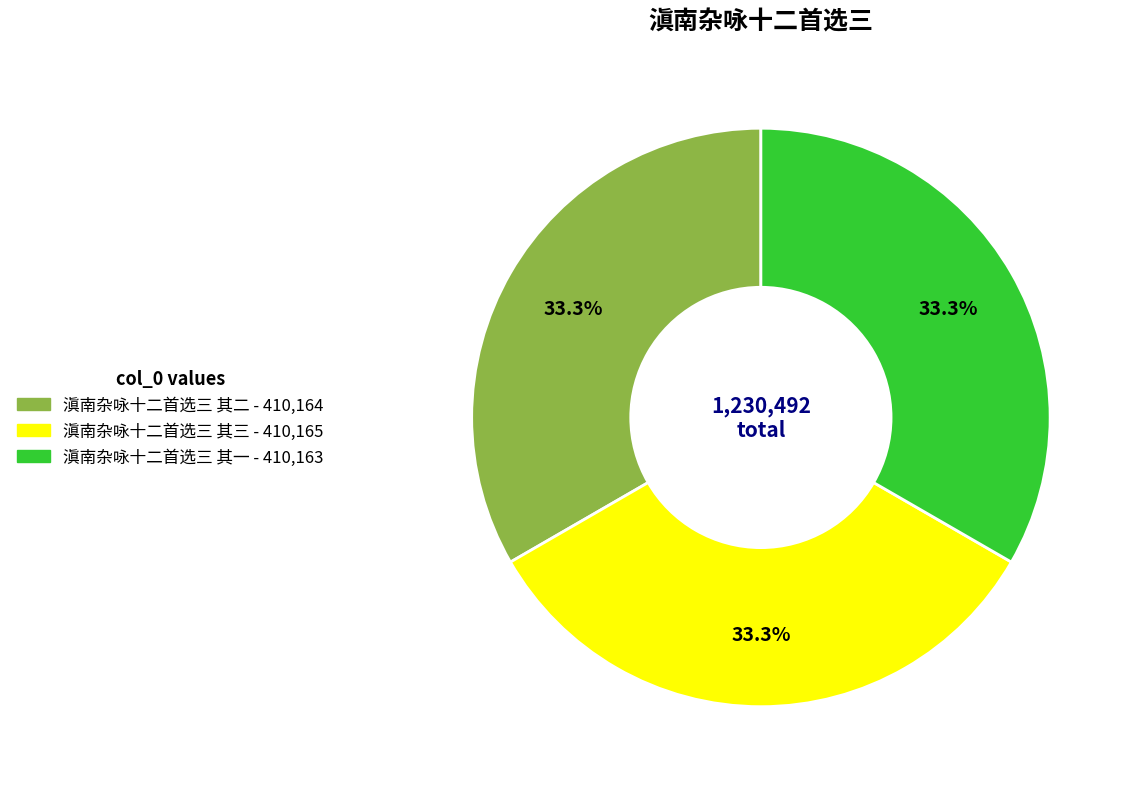

What percentage do 滇南杂咏十二首选三 其一 and 滇南杂咏十二首选三 其三 together represent?

66.7%